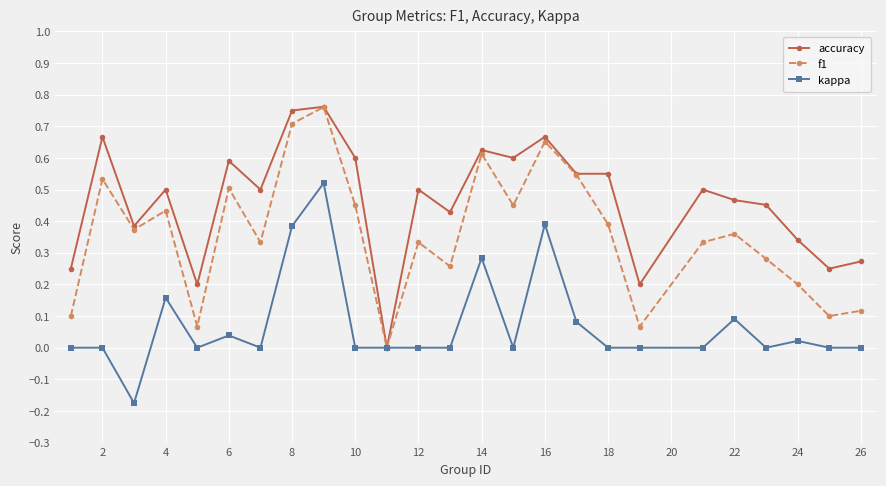

Which series has the widest spread of values?

accuracy